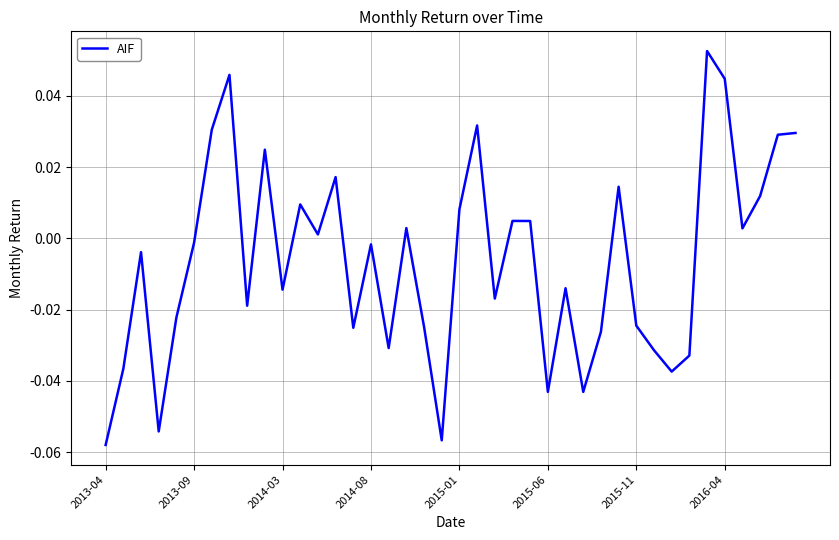

Between 2015-01 and 2015-11, which is larger?

2015-01